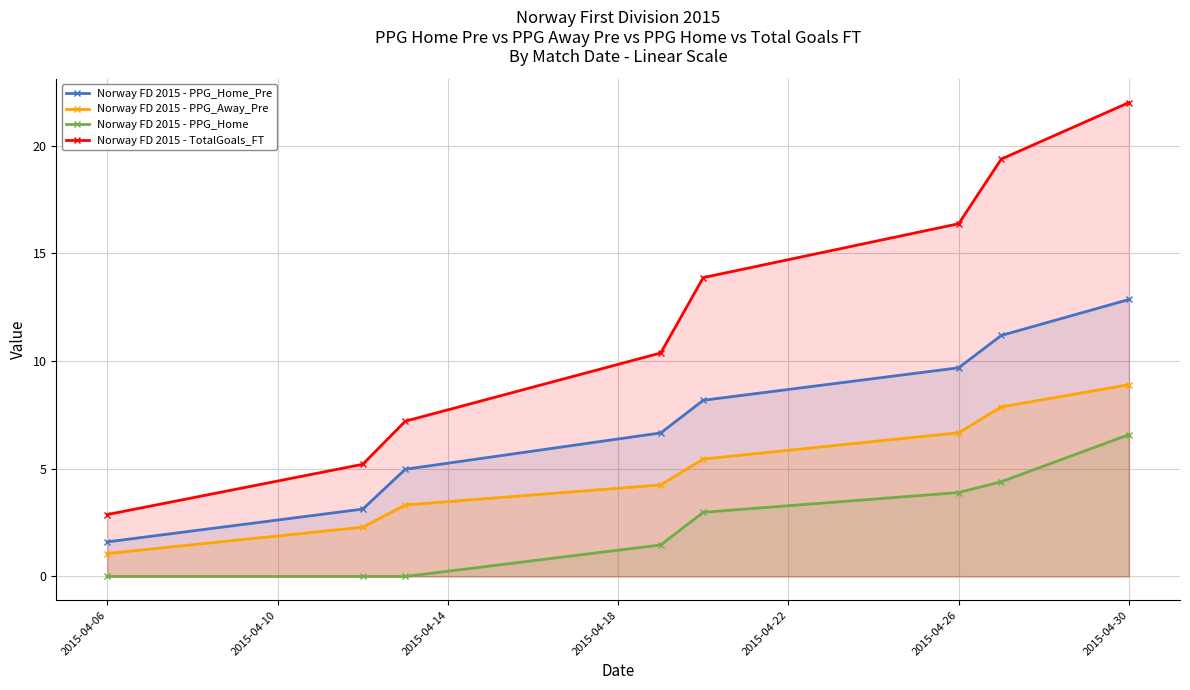

What is the value of the Norway FD 2015 - PPG_Home_Pre point at the 2nd from the left?

3.1